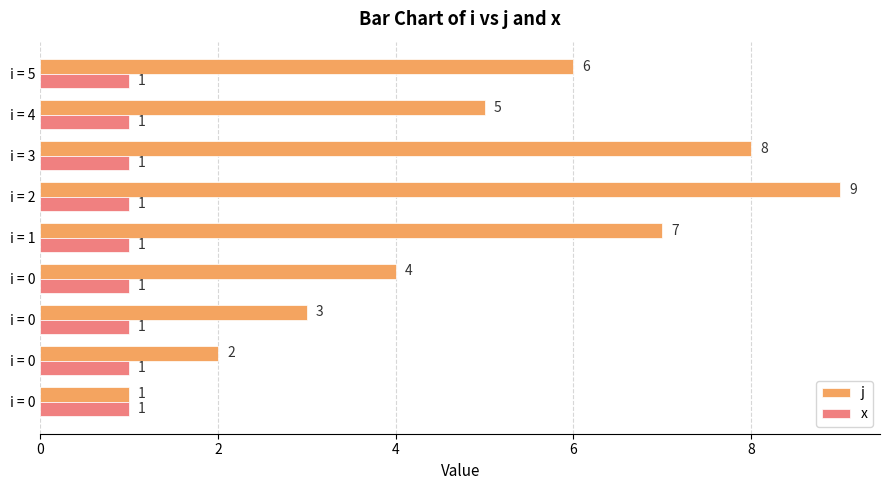

What are all the series names shown in the legend?

j, x